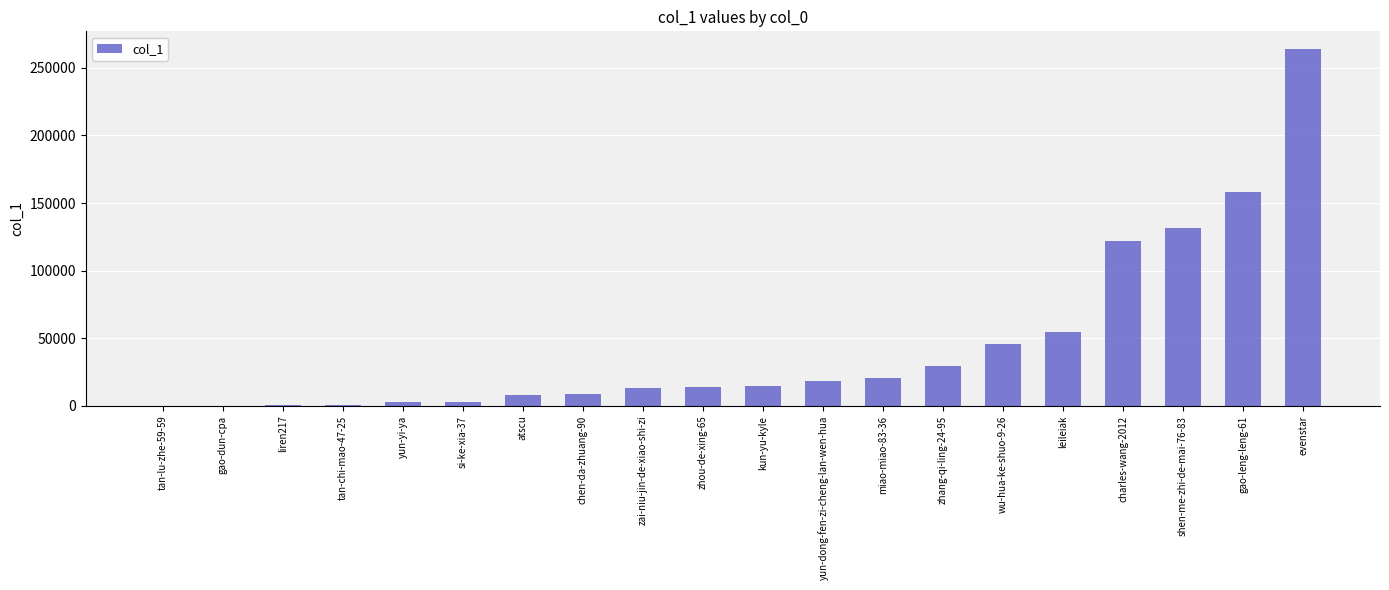

What is the sum of all values?

912099